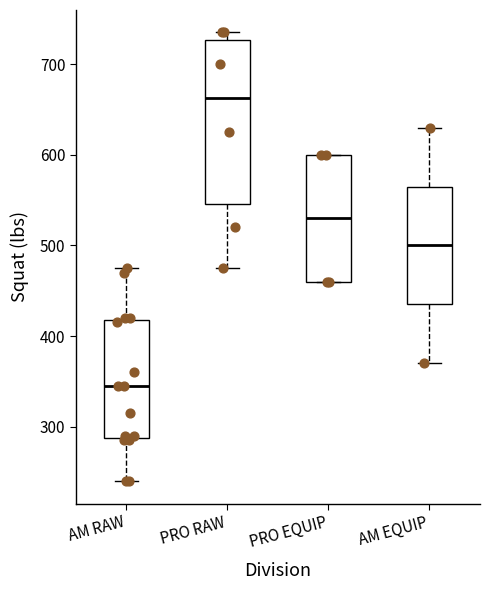

Reading left to right, transcribe this box plot: for each box, give where its median line is, the range the box spans, and where its two whiskers end, as read against the y-axis. The values are not printed on the chart, so give them approximately, as read against the axis.

AM RAW: median 350, box 290 to 420, whiskers 240 to 480
PRO RAW: median 660, box 550 to 730, whiskers 480 to 740
PRO EQUIP: median 530, box 460 to 600, whiskers 460 to 600
AM EQUIP: median 500, box 440 to 570, whiskers 370 to 630